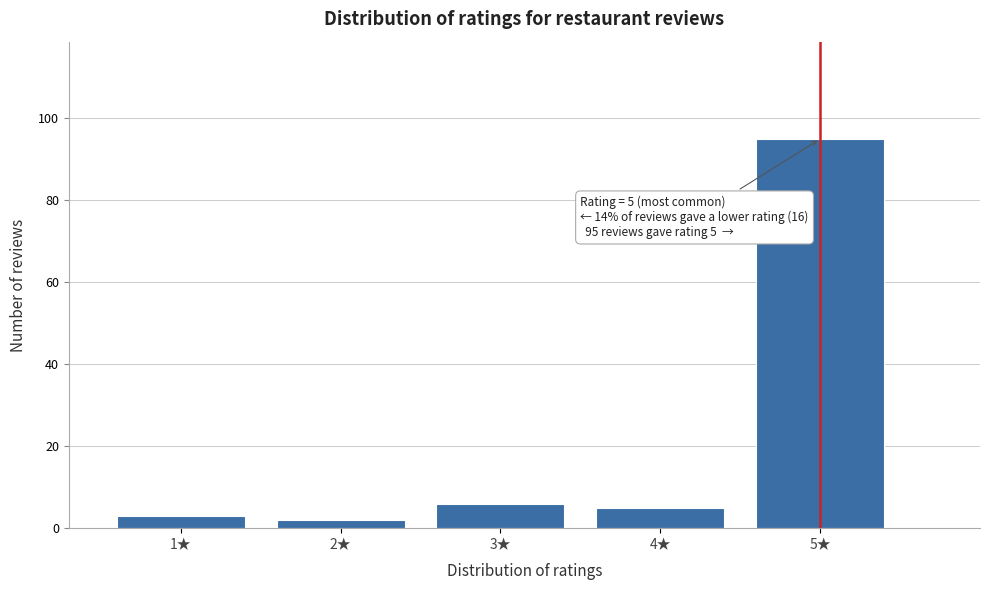

Over which range of the x-axis is the bar tallest?

4.5 to 5.5